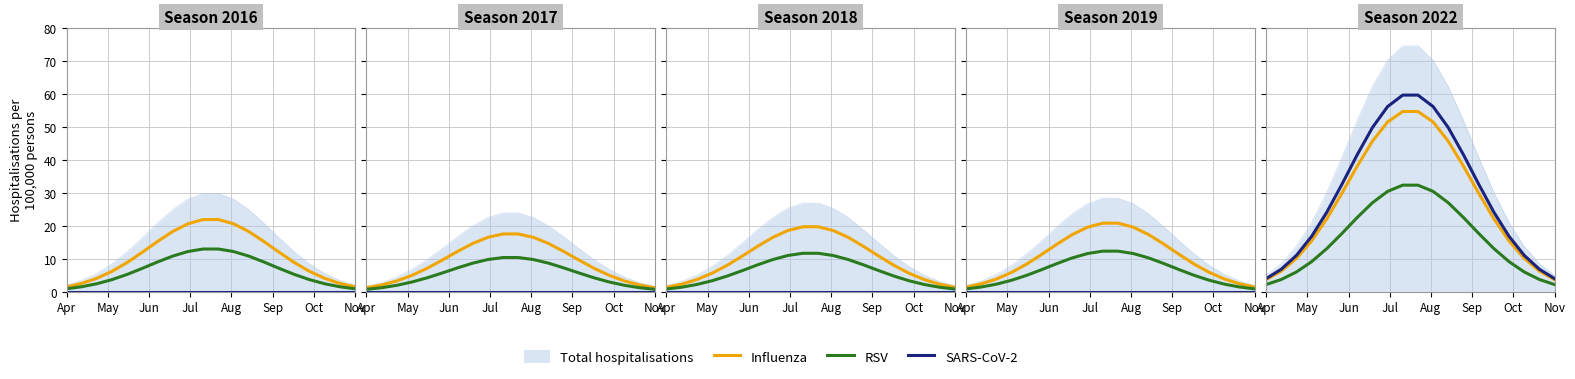

In SARS-CoV-2, how many points are higher than both neighbors (excluding endpoints)?

1